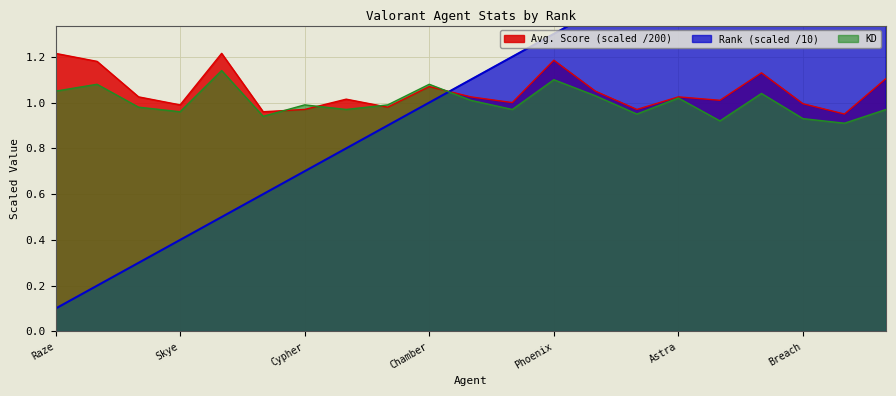

Which has a higher value, Skye or Sage?

Skye